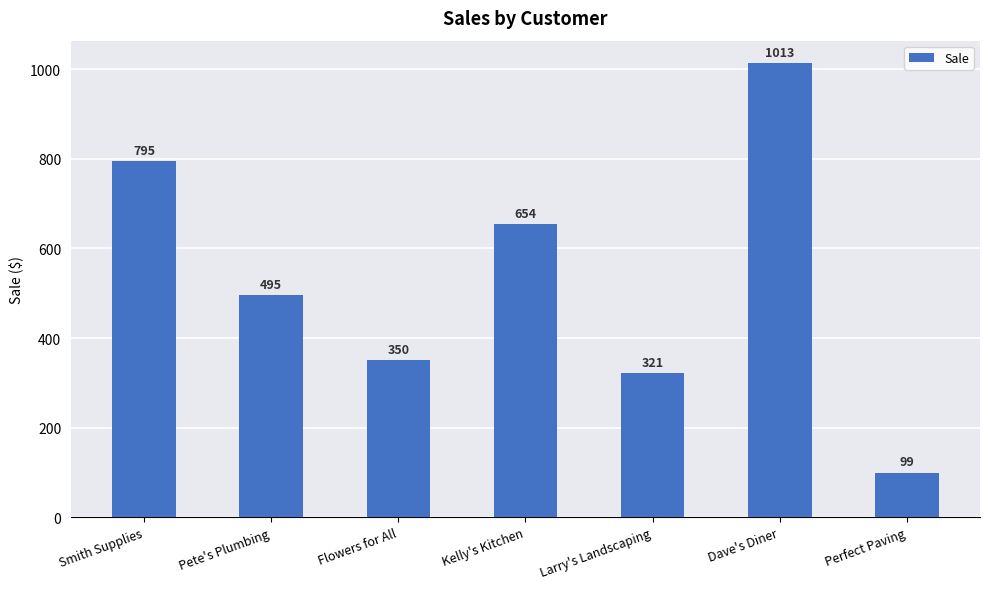

What is the label of the 6th bar from the left?

Dave's Diner